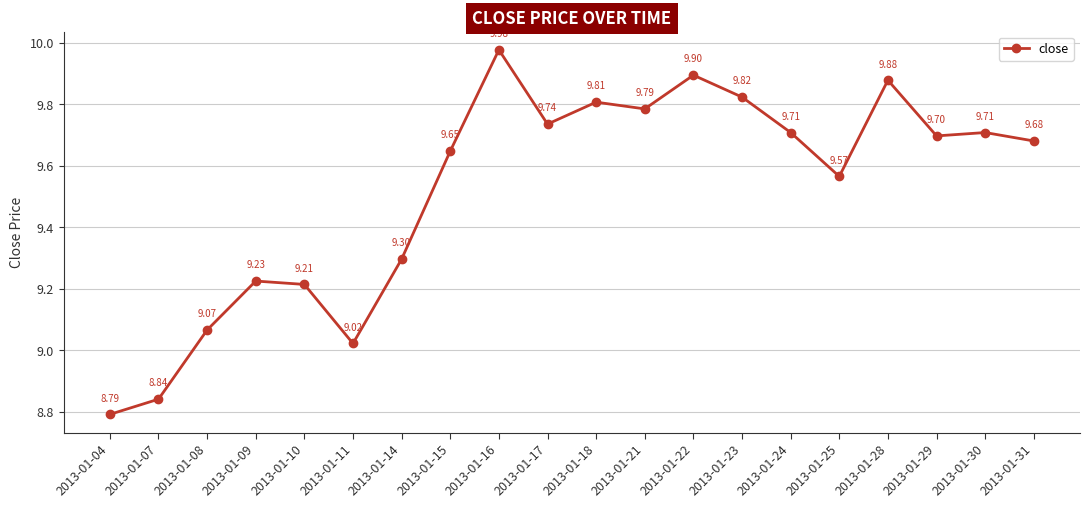

Which category has the highest value across all series?

2013-01-16